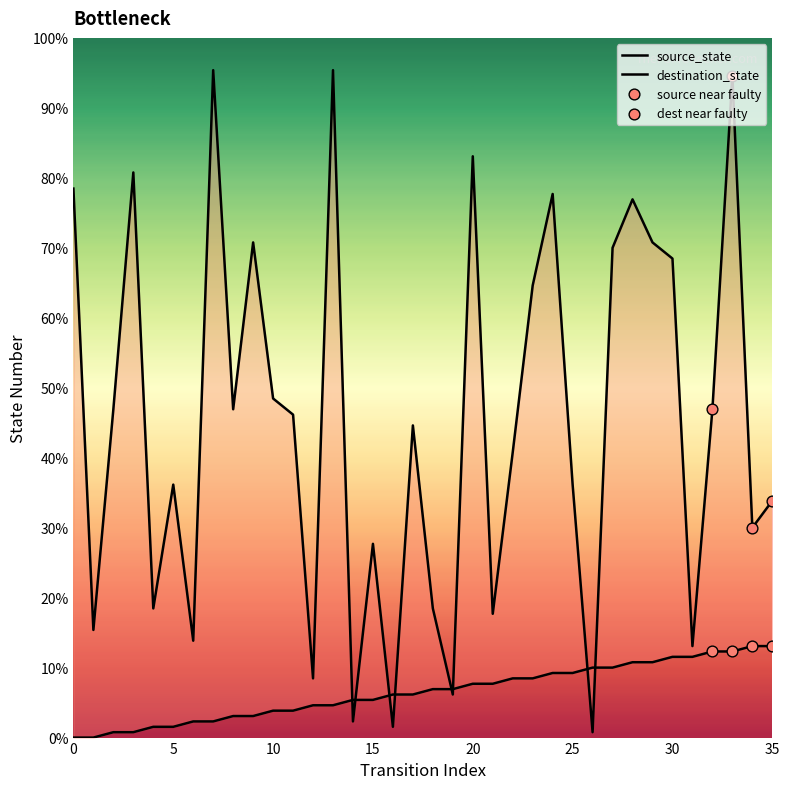

At which category is the sum across all series the highest?

33